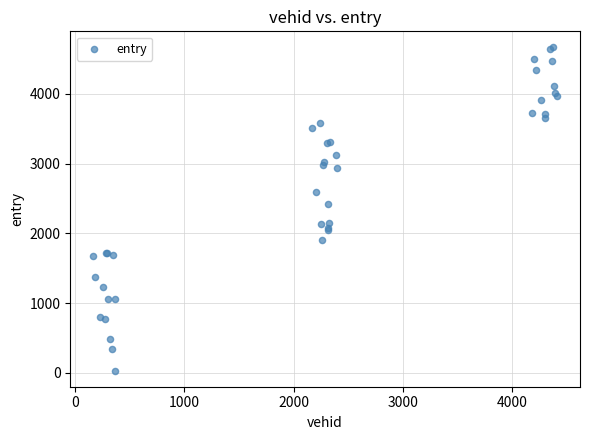

What Y value in the scatter plot is closest to 2348?

2418